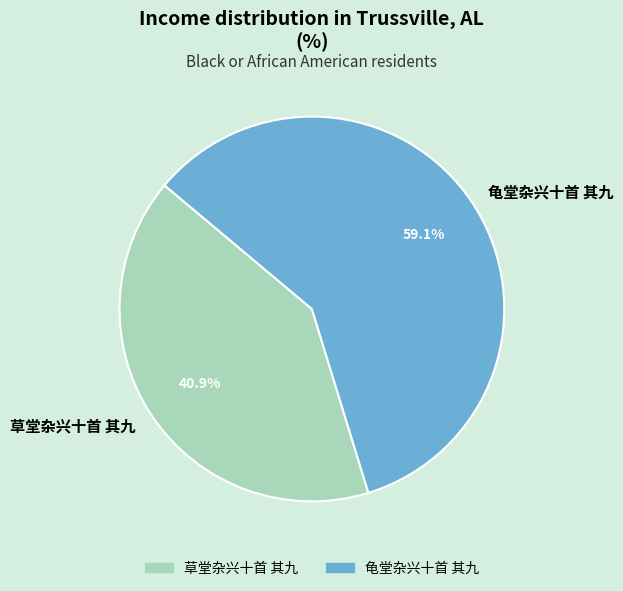

Does 草堂杂兴十首 其九 account for over 50% of the chart?

No